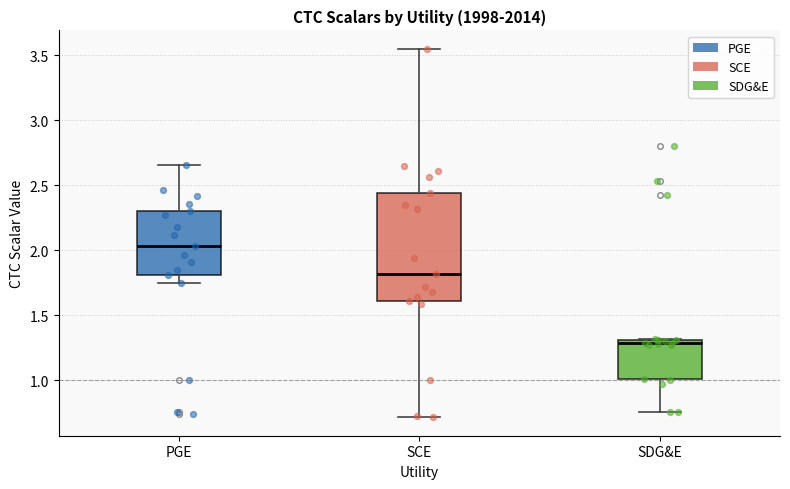

Where is the lower edge of the box for PGE on the y-axis? The values are not printed on the chart, so give them approximately, as read against the axis.

1.80